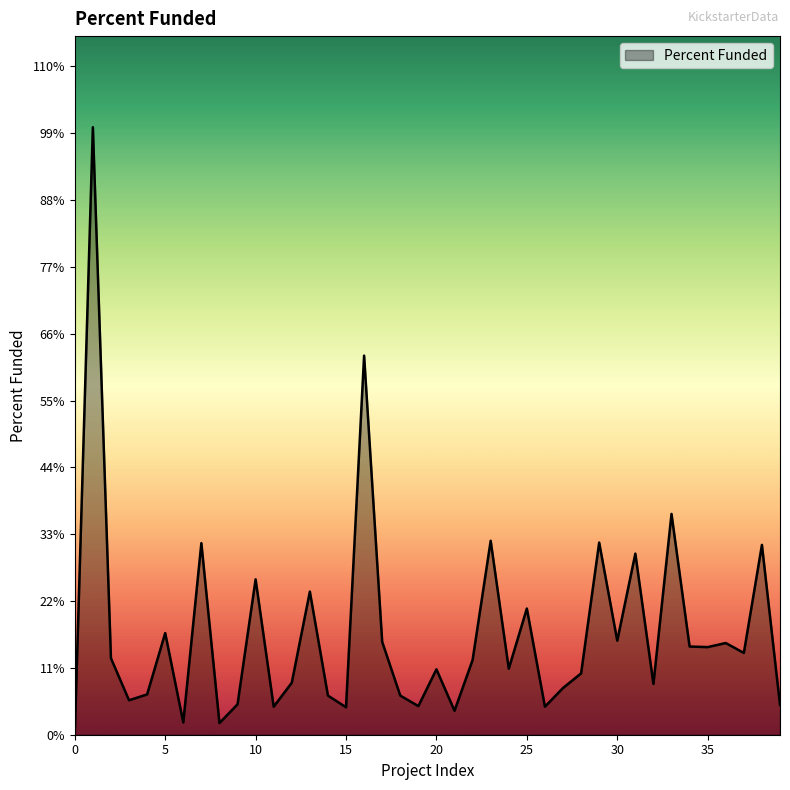

Is this an area chart (filled region under the line)?

Yes